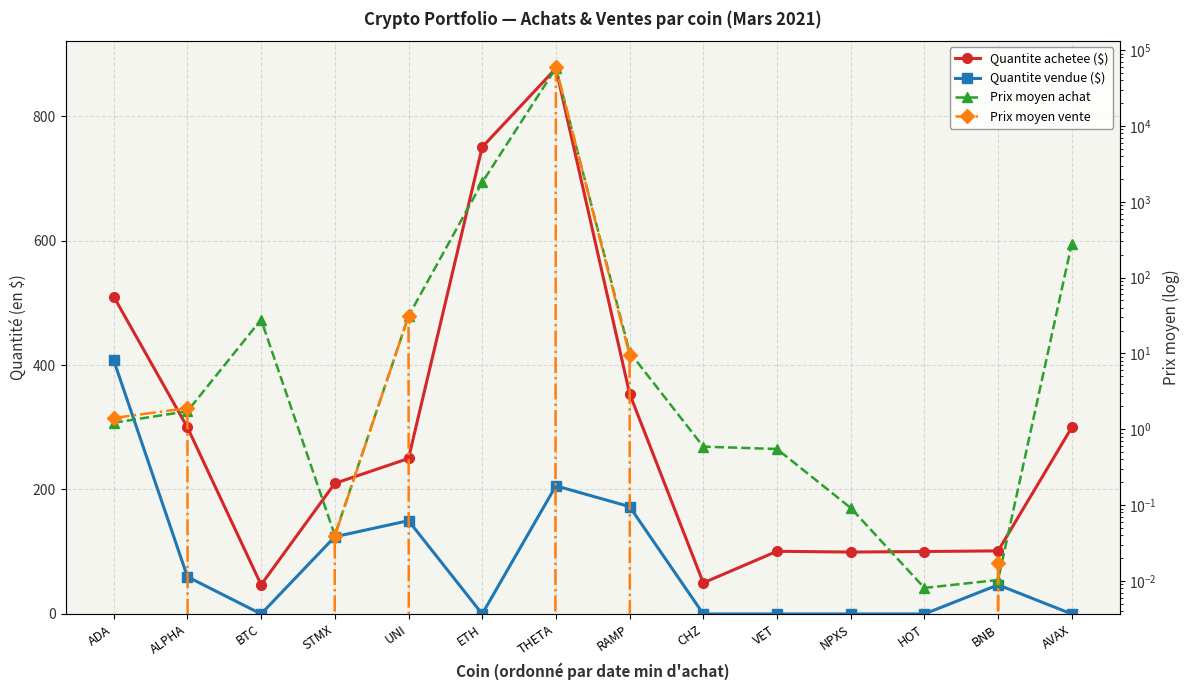

What value does the Quantite achetee ($) series have at ADA?

510.0